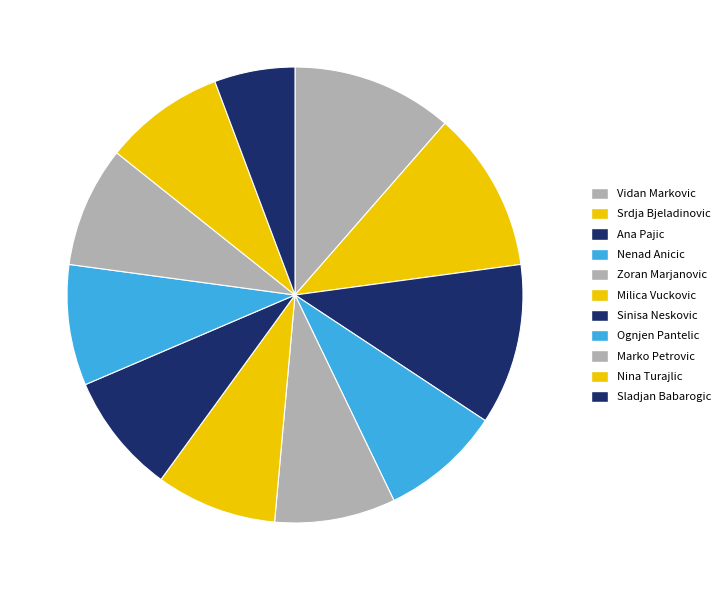

How many slices are in this pie chart?

11